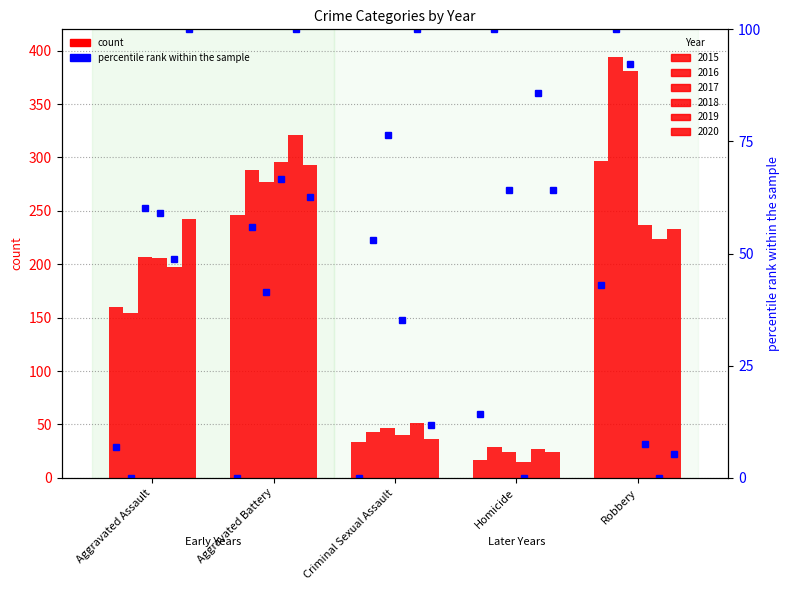

What is the difference between the 2019 values at Aggravated Assault and Aggravated Battery?

124